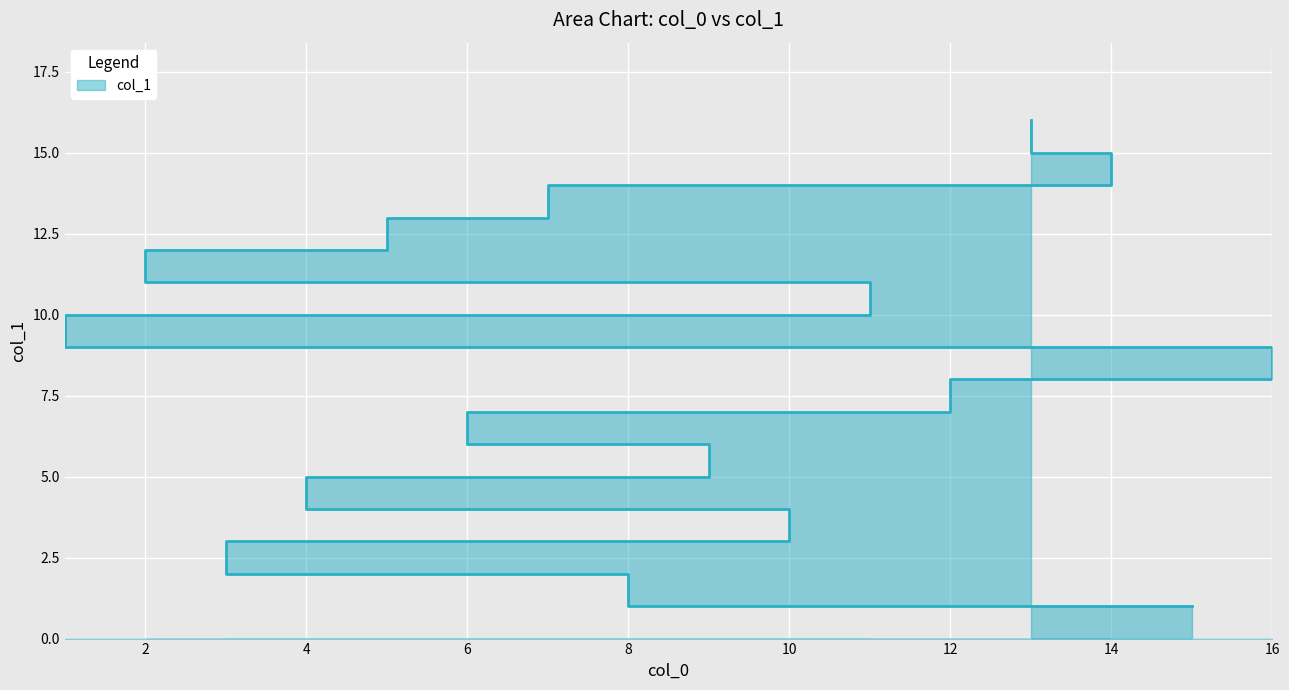

List the labels in order of value, smallest first.

15, 8, 3, 10, 4, 9, 6, 12, 16, 1, 11, 2, 5, 7, 14, 13